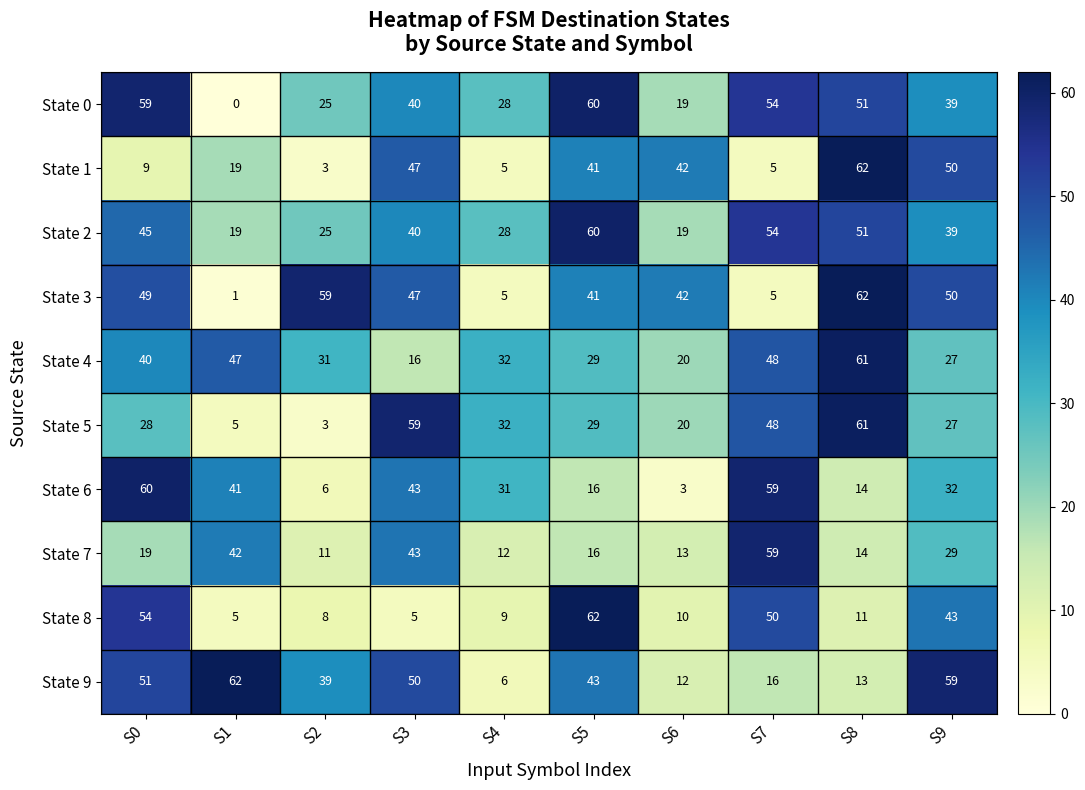

The value of State 3 at S2 is 59. True or false?

True